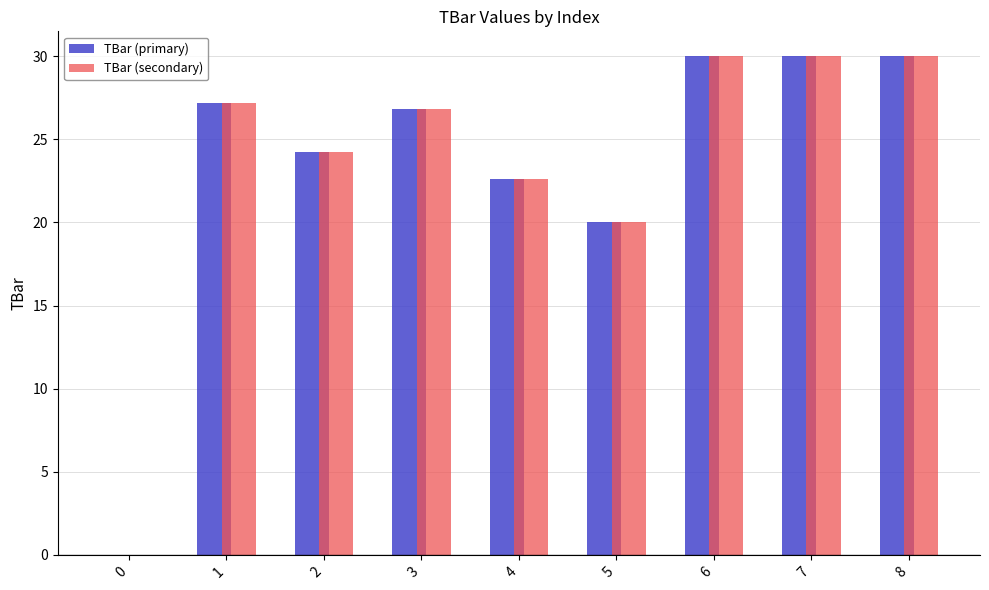

What is the sum of the TBar (secondary) values at 5 and 3?

46.8